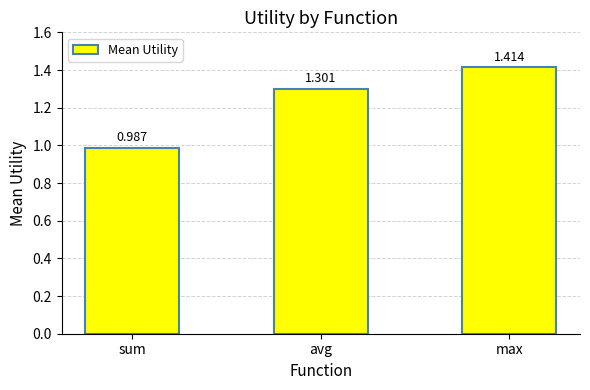

Which label corresponds to the largest value in the chart?

max